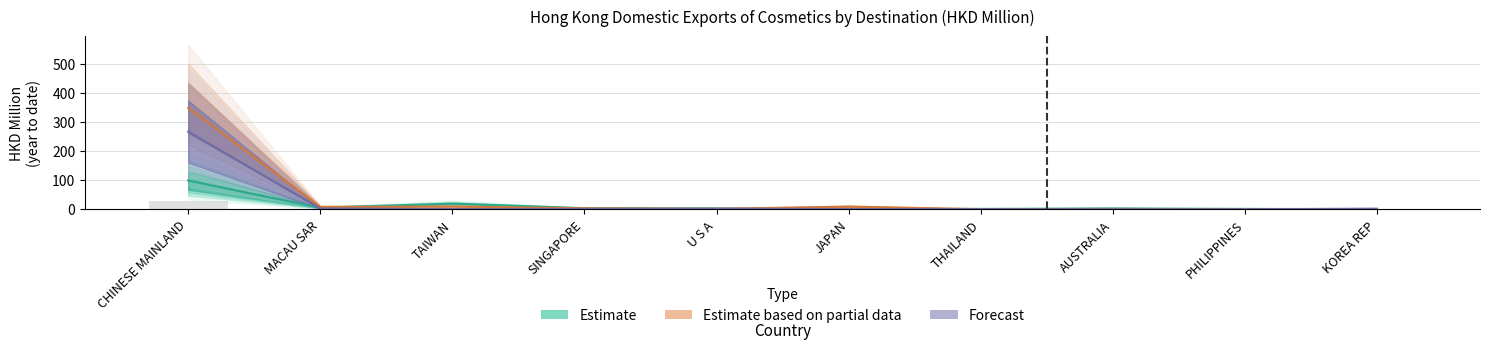

What is the total value across all series at JAPAN?

10.4